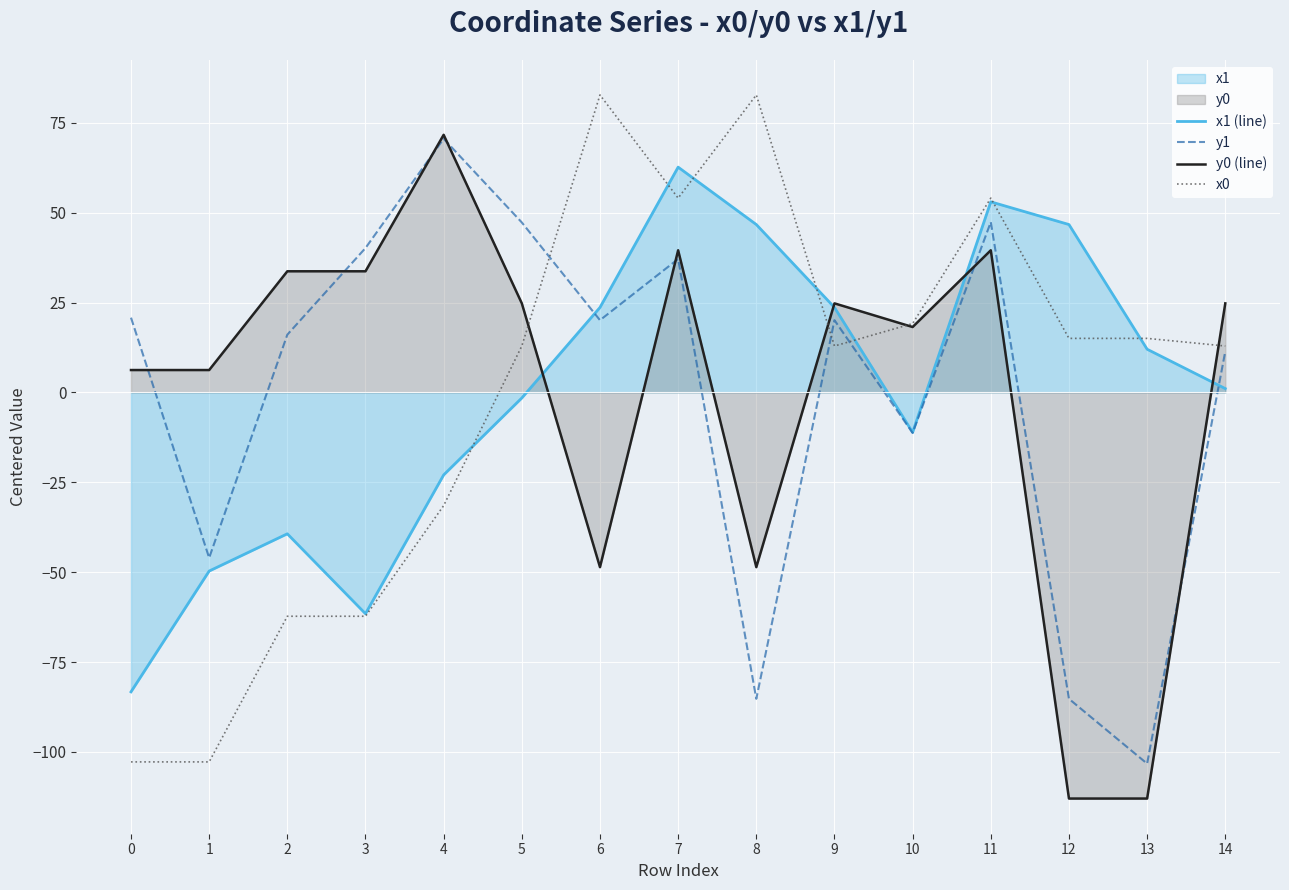

How many positive values does the y1 series have?

10